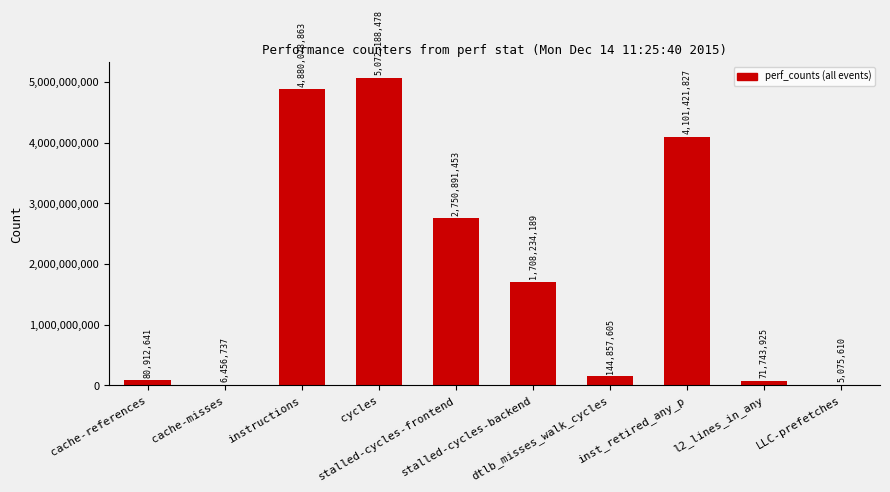

What is the maximum value shown in the chart?

5072188478